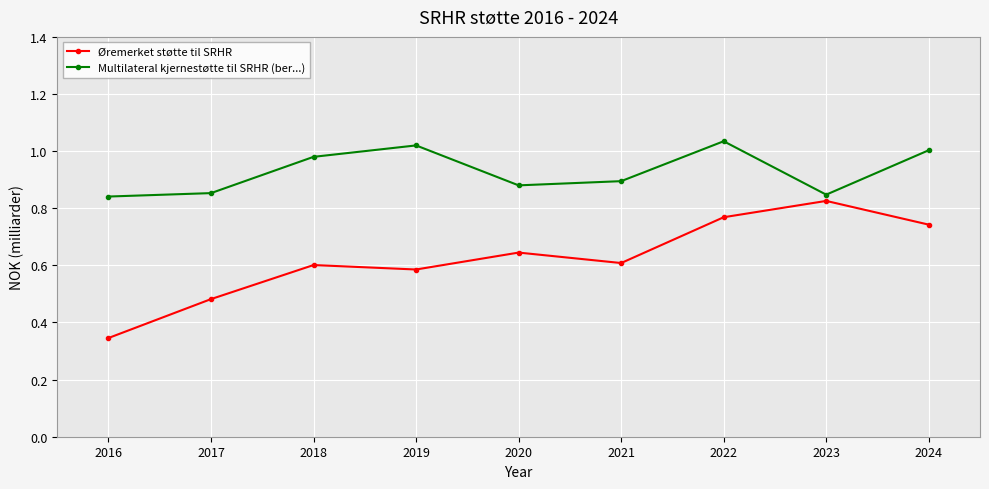

Rank the series at 2016 from lowest to highest value.

Øremerket støtte til SRHR, Multilateral kjernestøtte til SRHR (ber...)